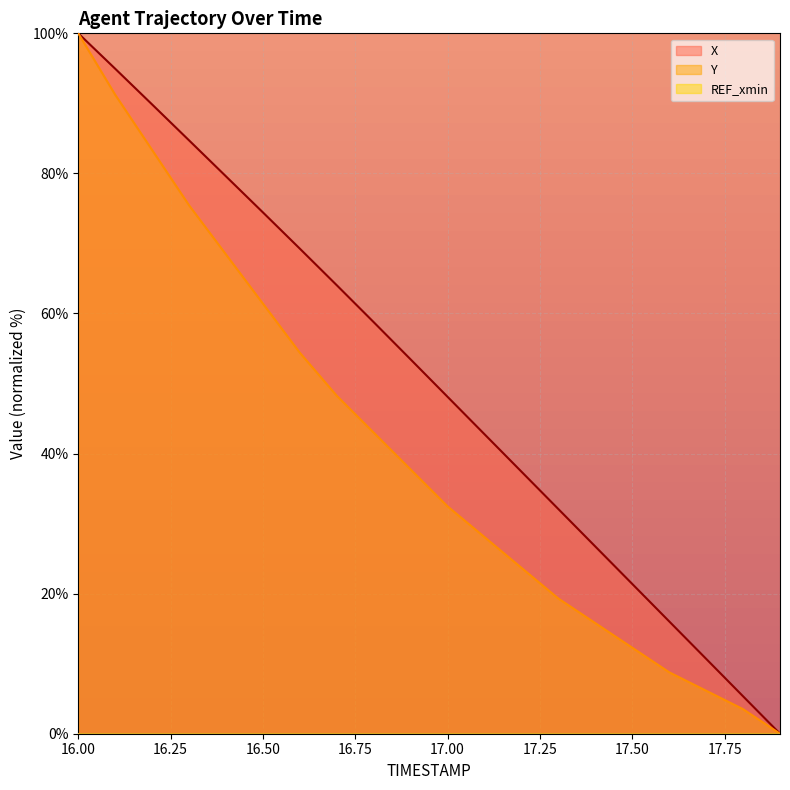

List the series in order of their overall mean, lowest first.

Y, X